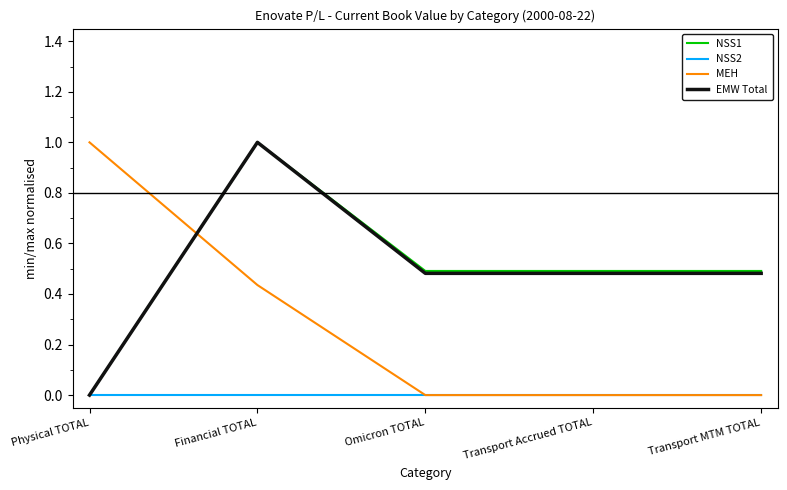

What is the maximum value shown in the chart?

1.0